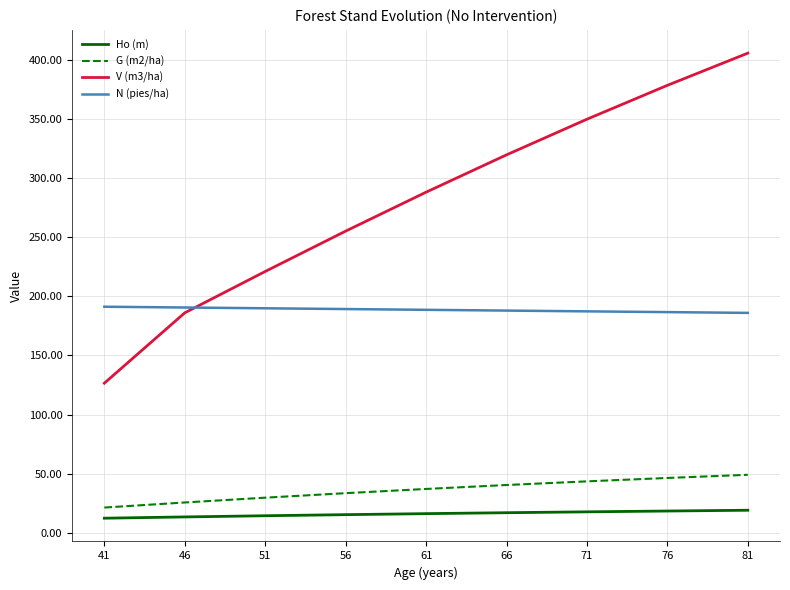

True or false: G (m2/ha) has more than 2 interior local peaks.

False